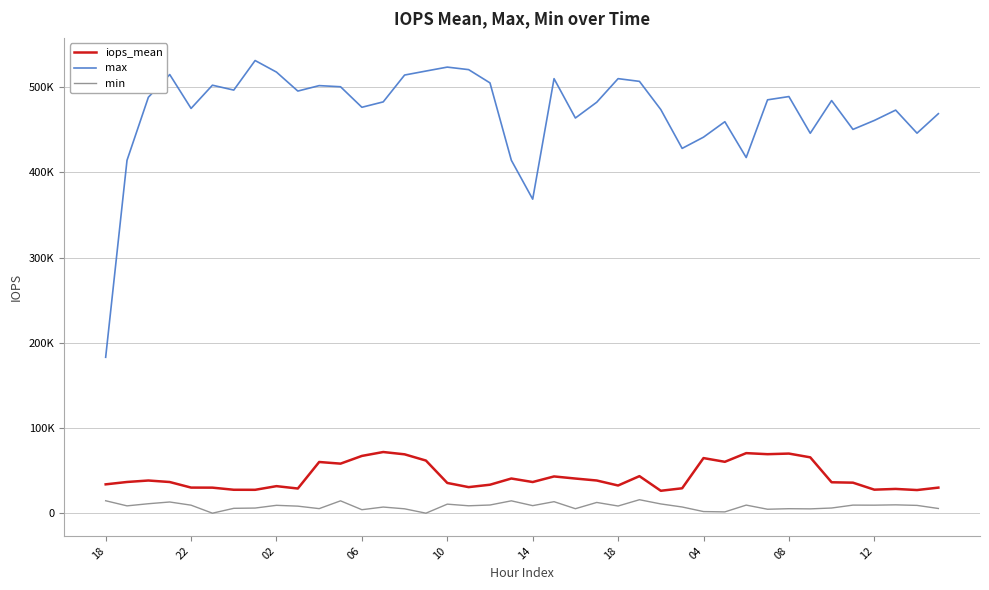

Does the chart have visible grid lines?

Yes